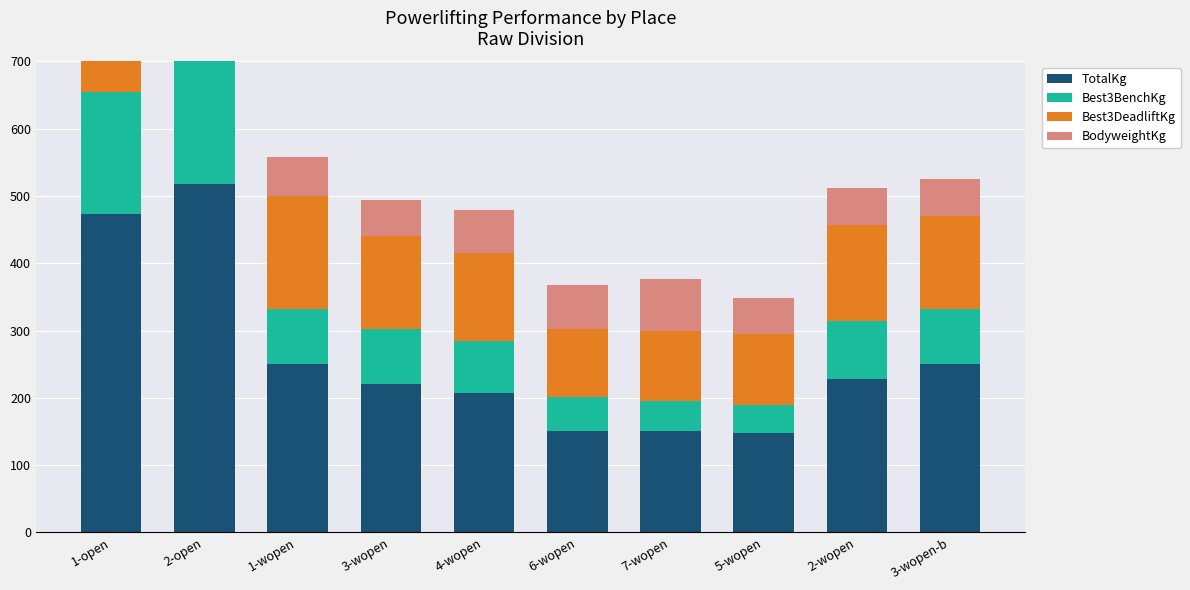

What is the label of the 5th bar from the left?

4-wopen